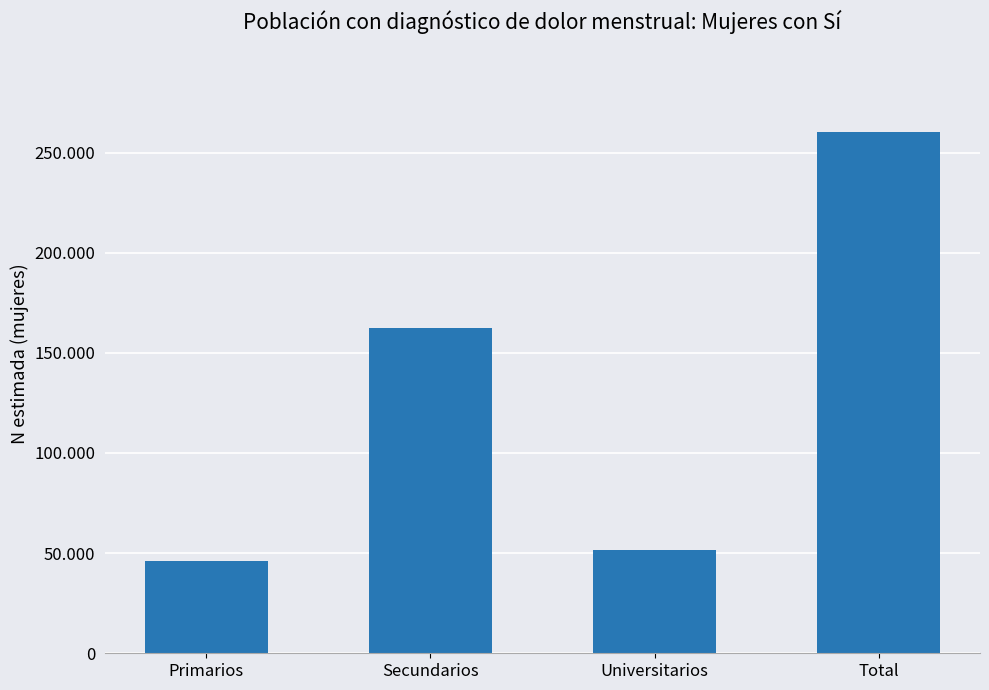

Reading left to right, transcribe all the data shown in this chart.

Primarios=46199	Secundarios=162412	Universitarios=51535	Total=260146